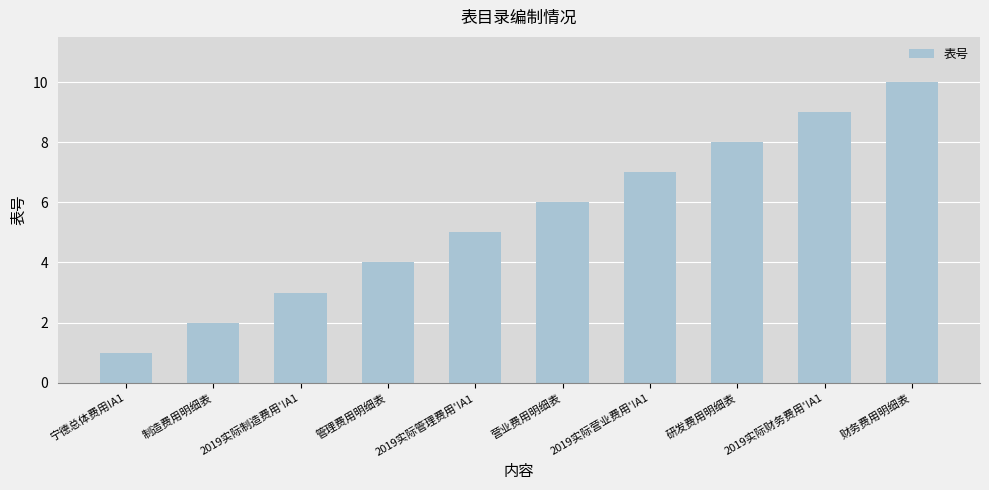

At which category does the chart reach its peak across all series?

财务费用明细表